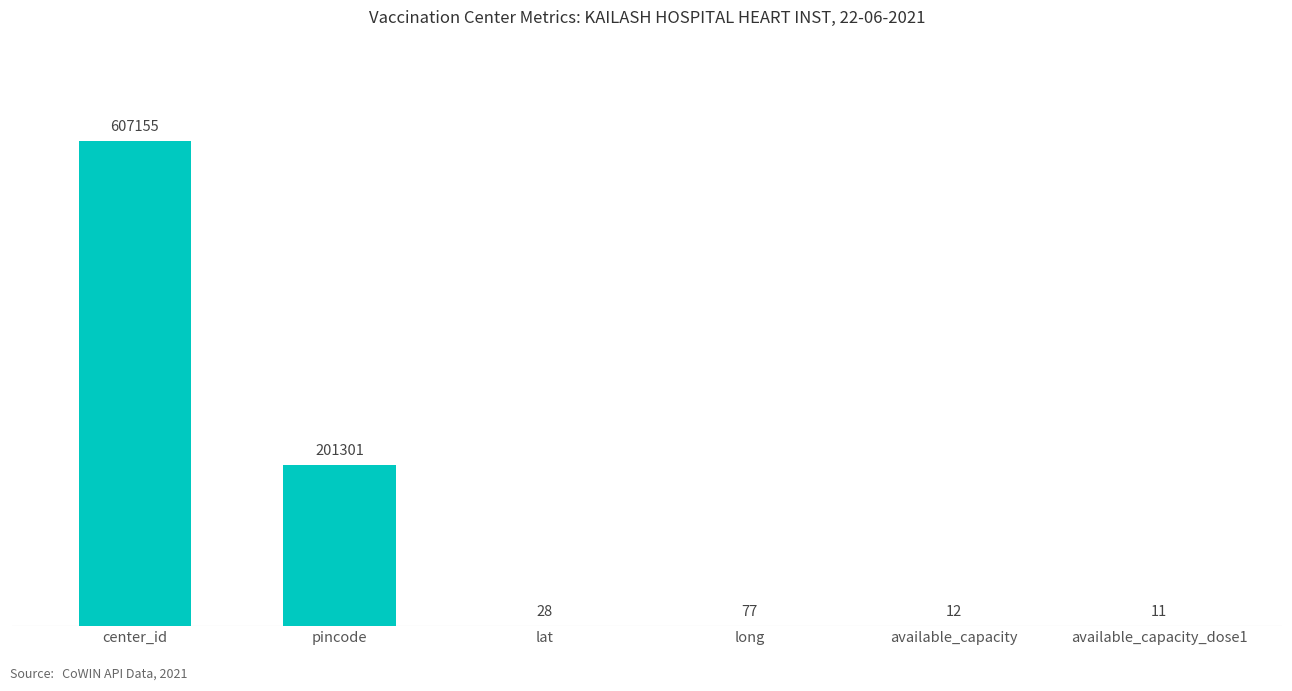

At which label does the data first exceed 77?

center_id